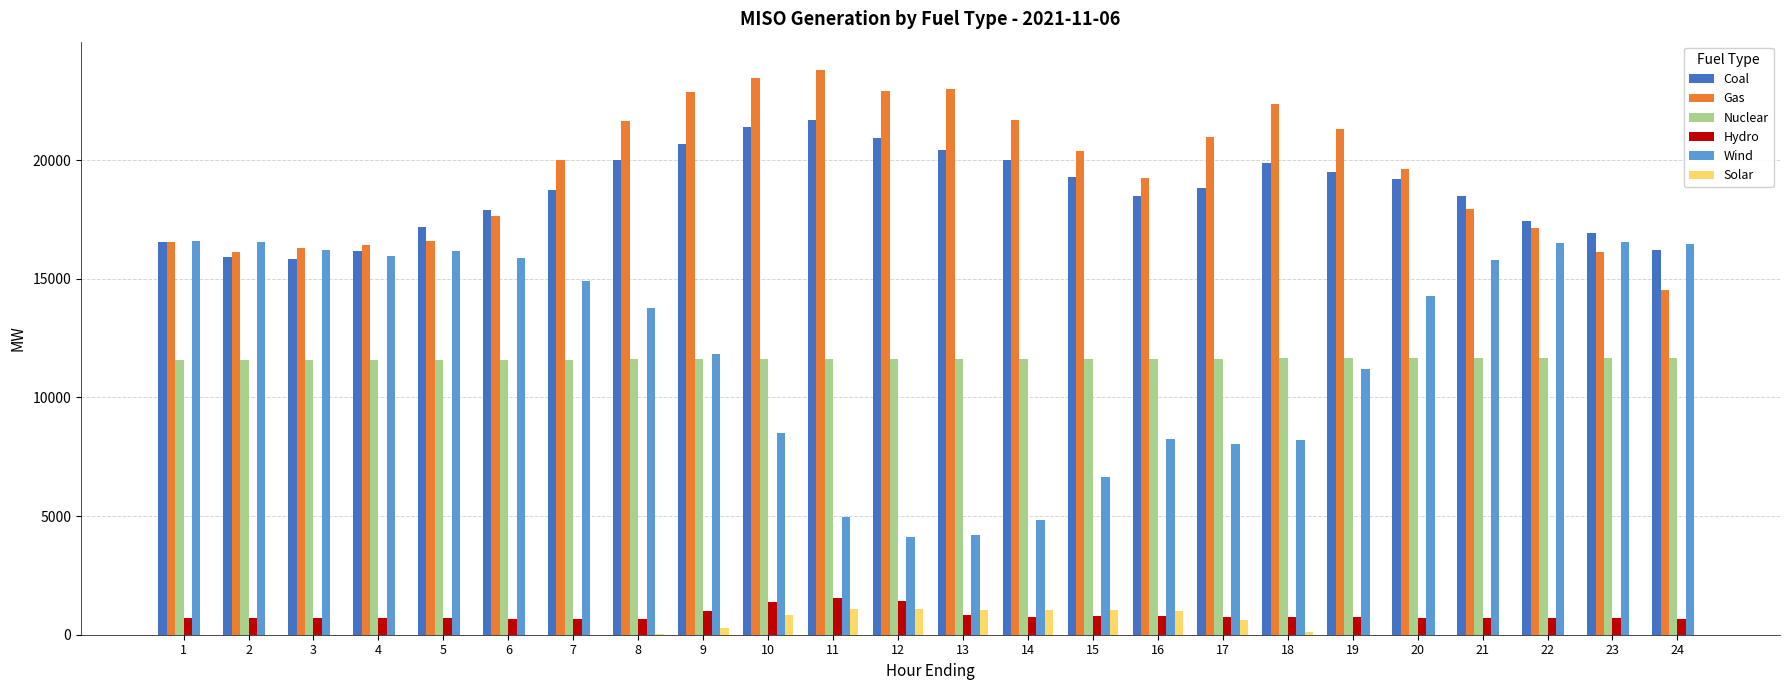

Is it true that Coal equals 19990.8 at 14?

True